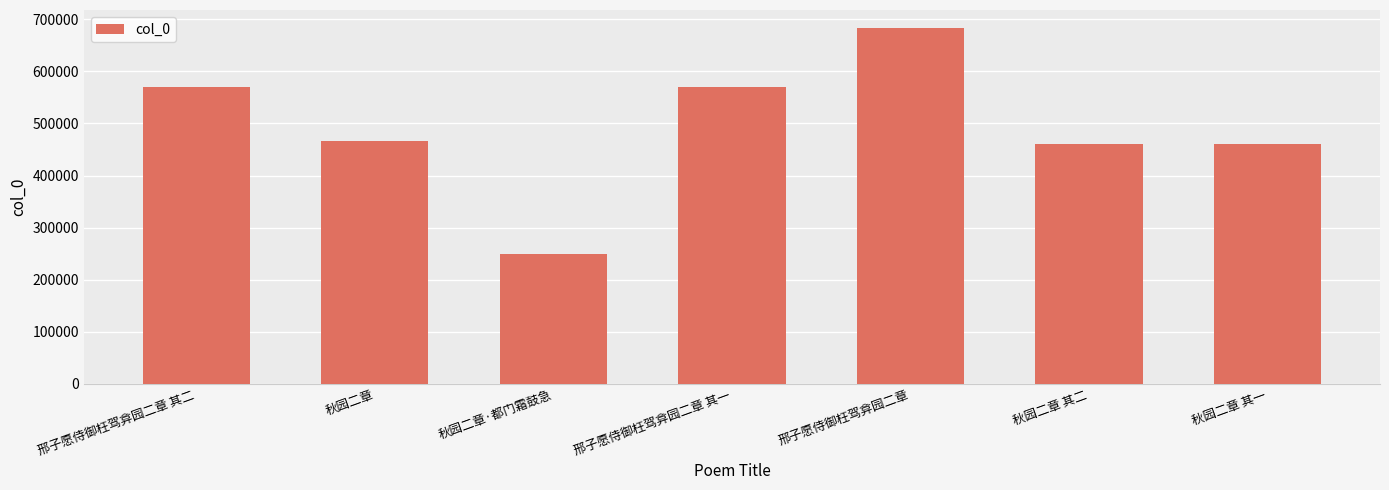

At which category does the chart reach its minimum across all series?

秋园二章·都门霜鼓急